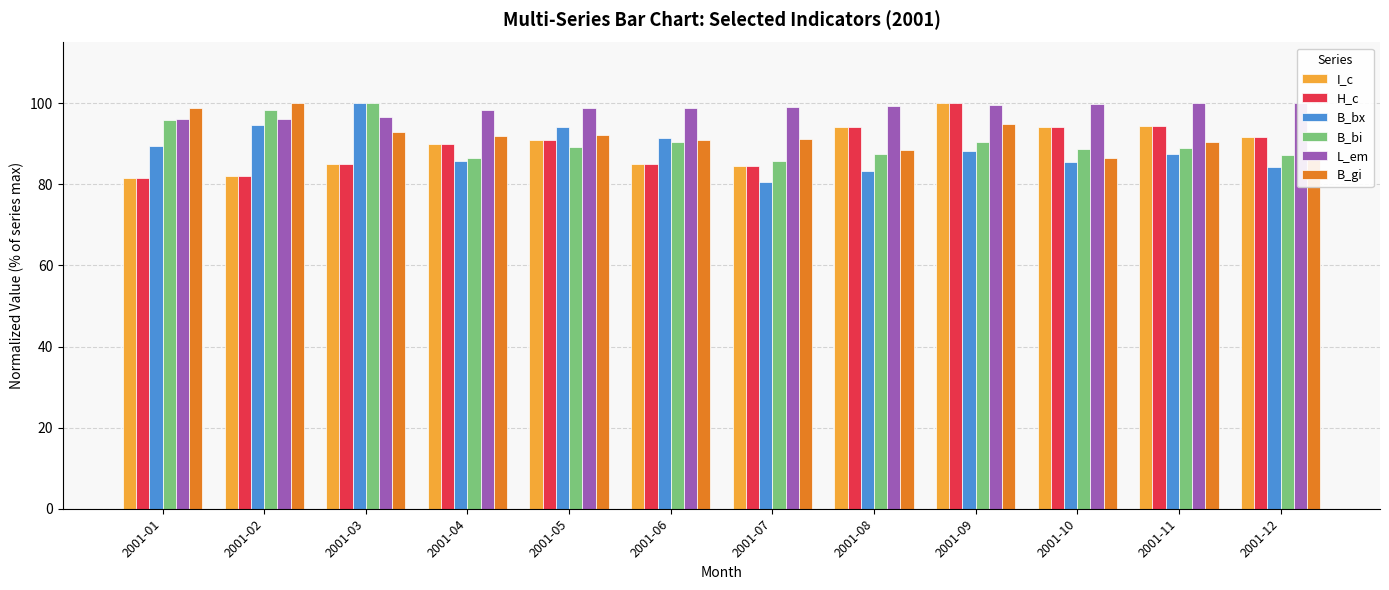

What value does the I_c series have at 2001-02?

82.2